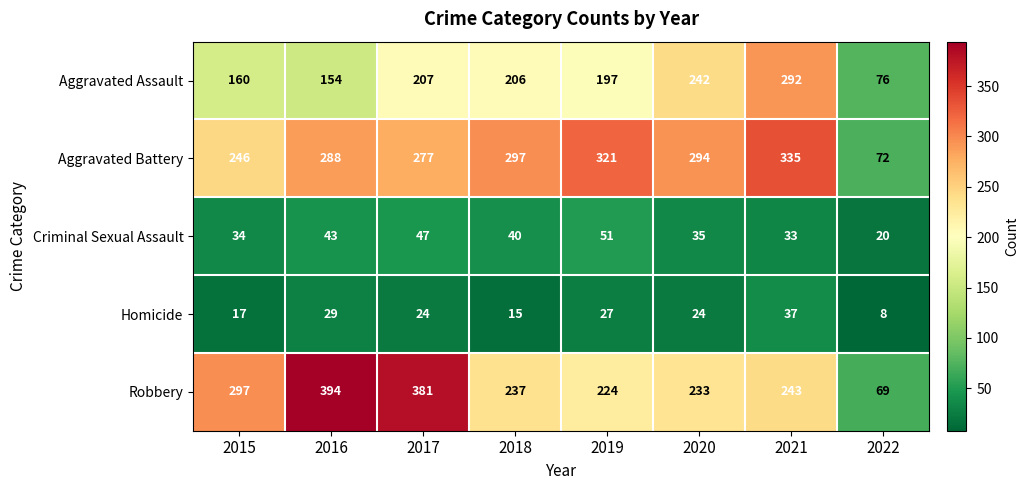

Is it true that Aggravated Assault equals 206 at 2018?

True